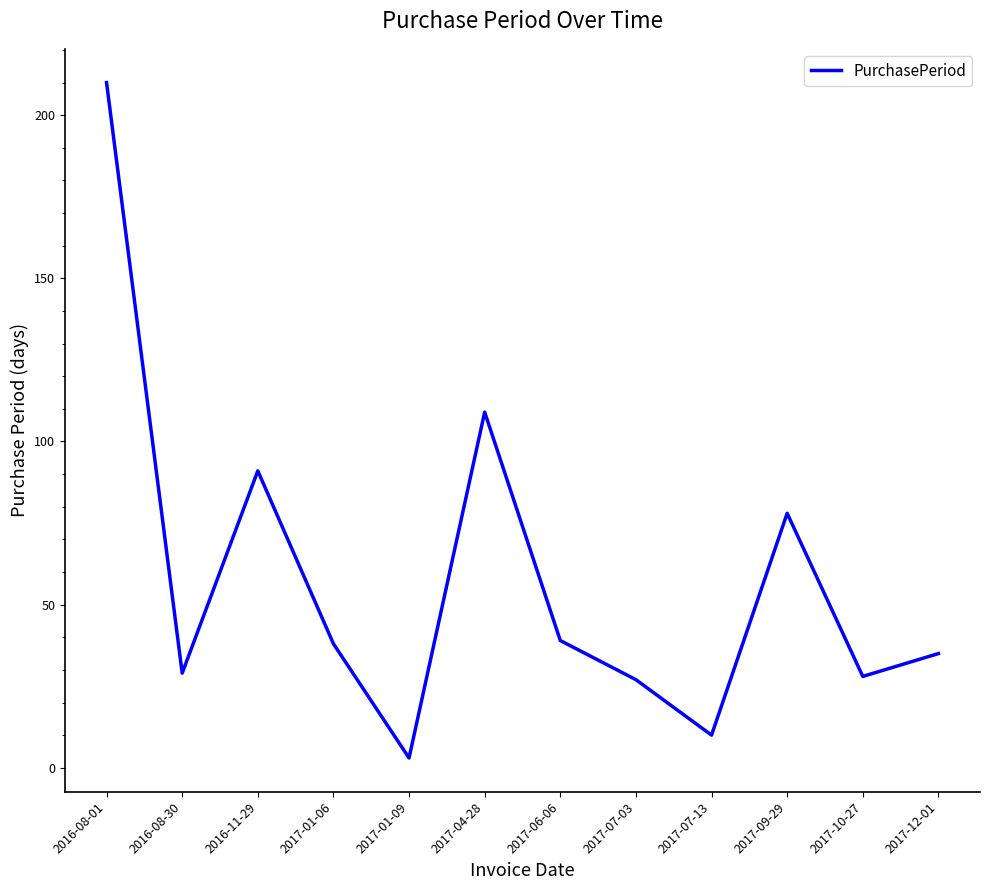

What is the difference between the values at 2016-08-30 and 2017-01-09?

26